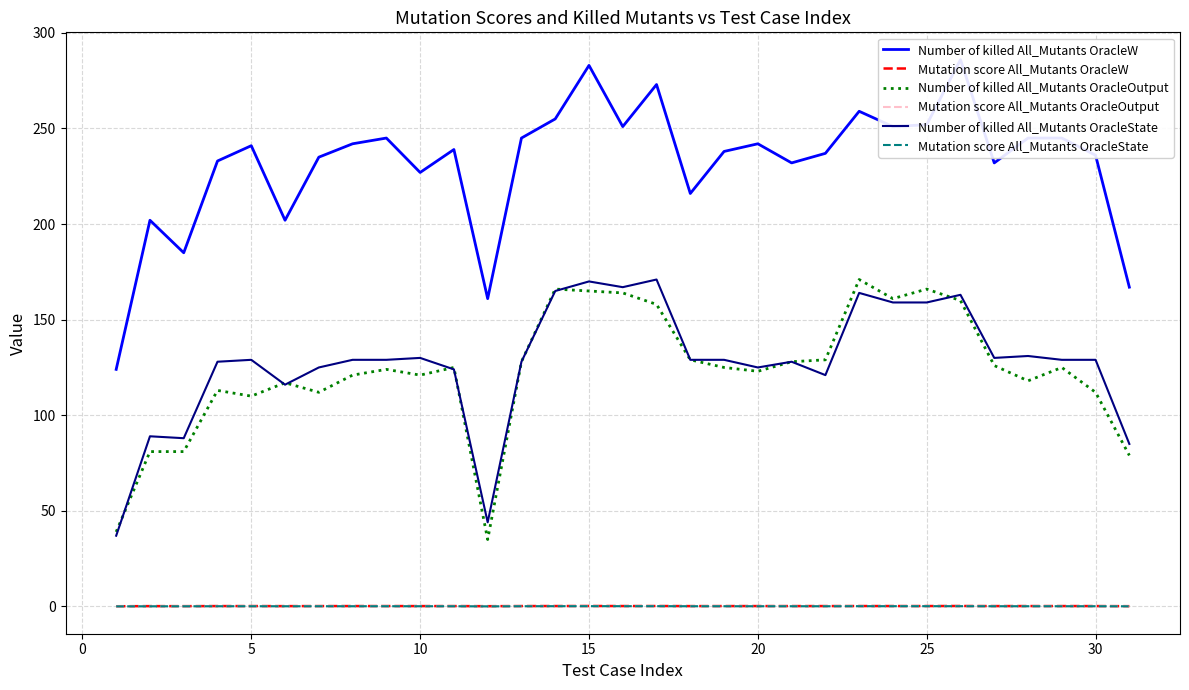

True or false: Number of killed All_Mutants OracleW and Number of killed All_Mutants OracleOutput cross at least once.

False